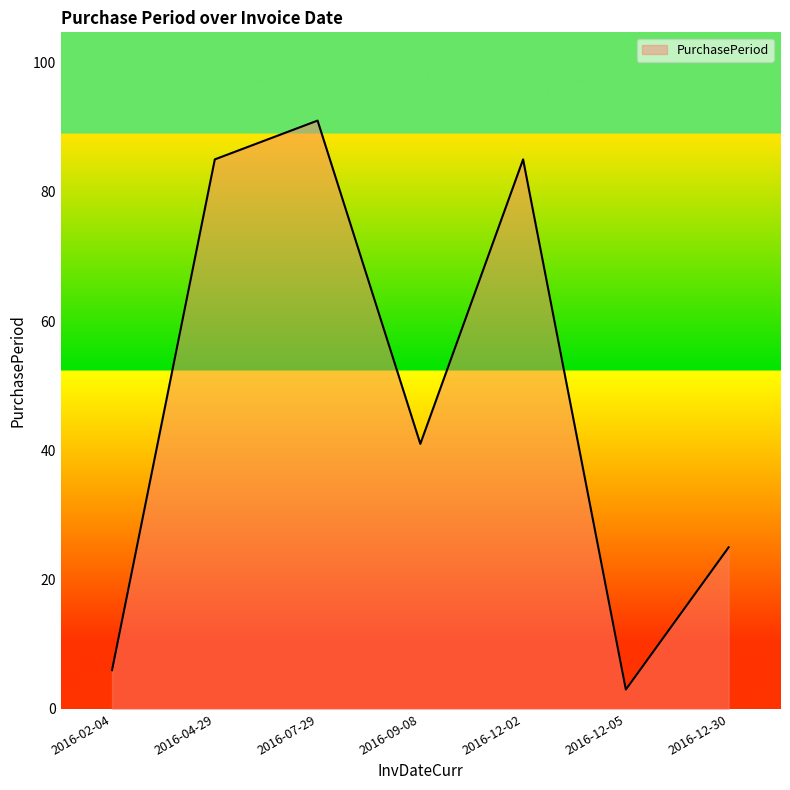

Is it true that the value at 2016-12-02 is 85?

True